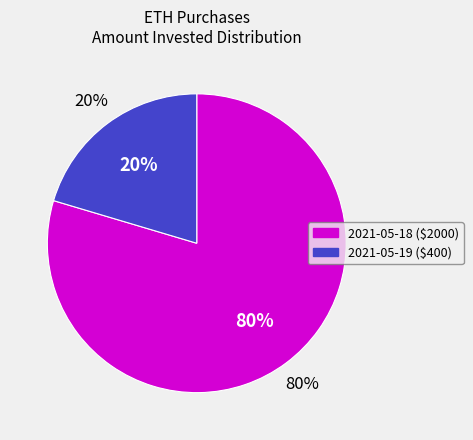

To the nearest percent, what percentage of the pie is 2000?

80%